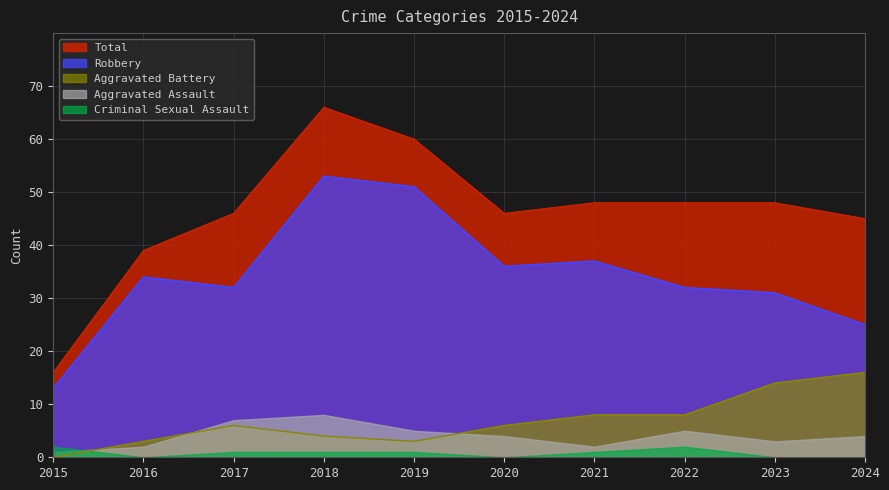

What is the value of the Total point at the 9th from the left?

48